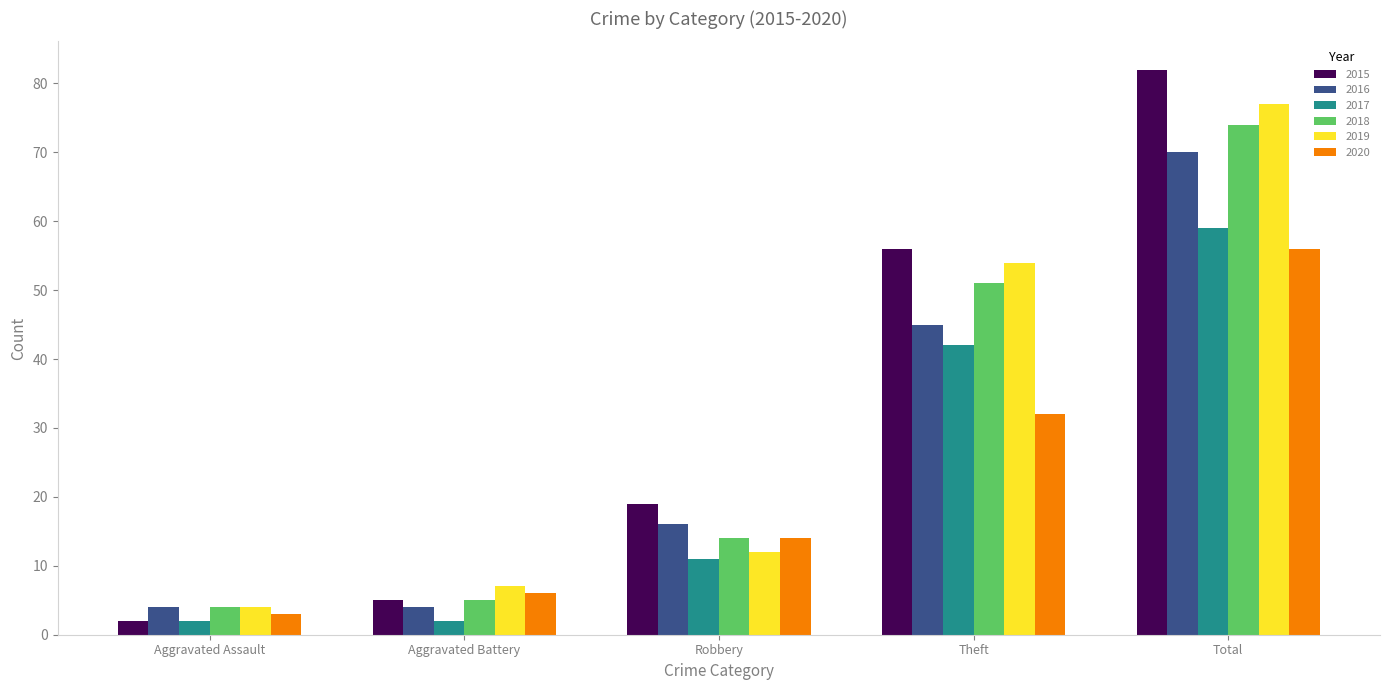

The value of 2015 at Aggravated Assault is 2. True or false?

True